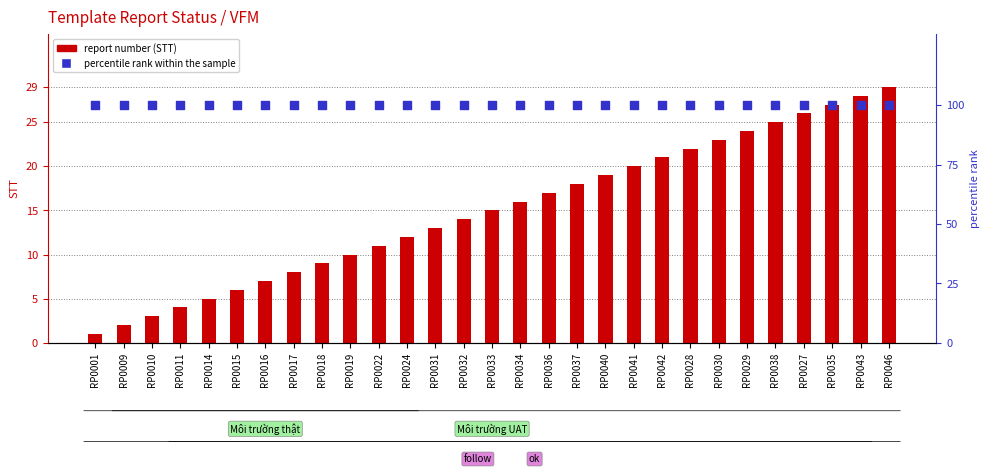

Which series reaches the minimum Y coordinate?

report number (STT)